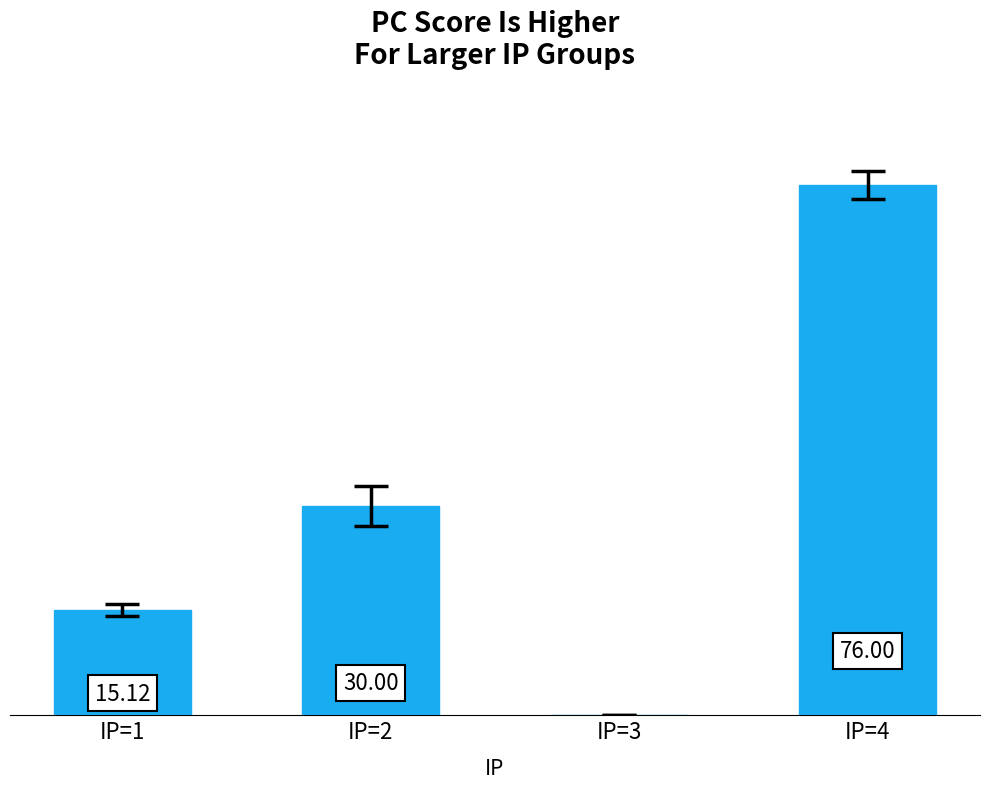

Between IP=4 and IP=1, which is larger?

IP=4